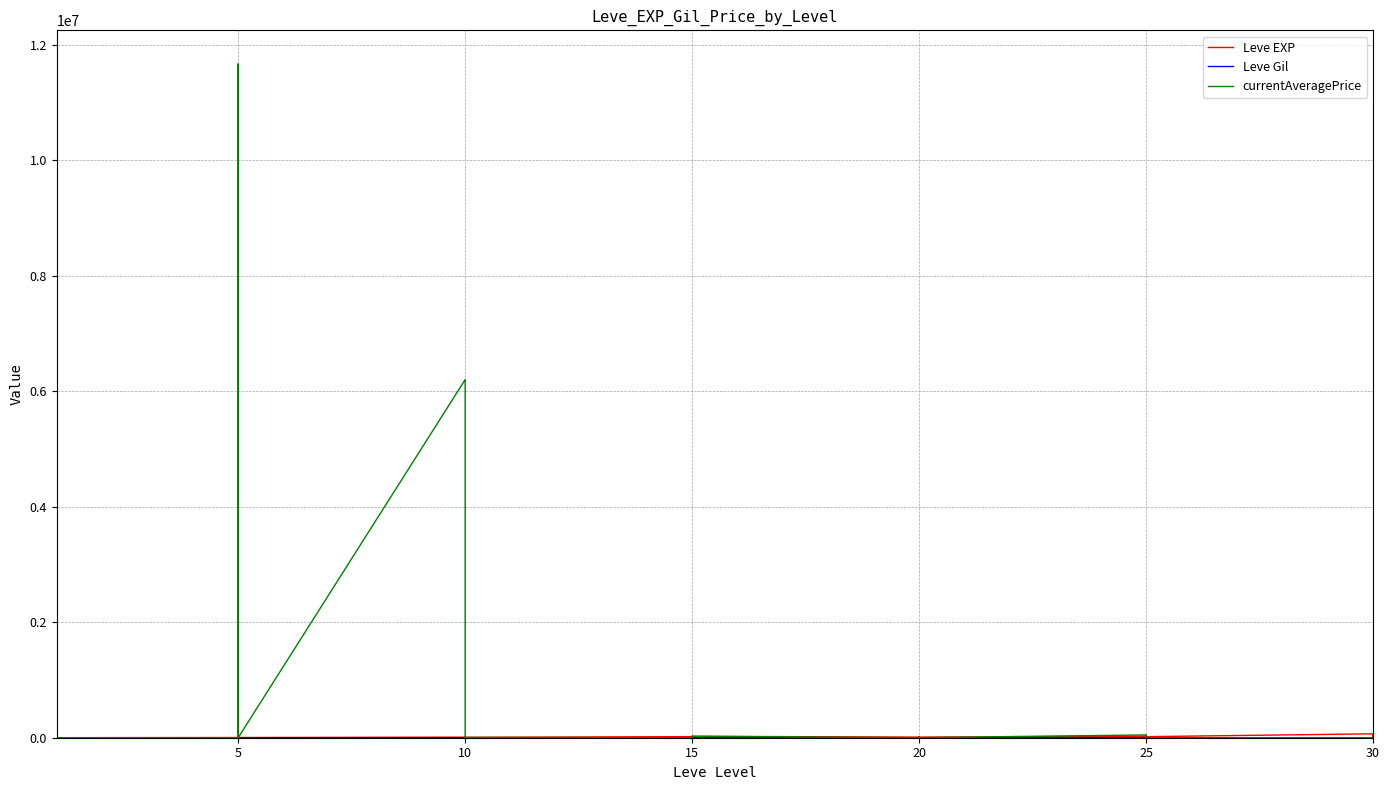

How many interior local peaks does the Leve EXP series have?

12